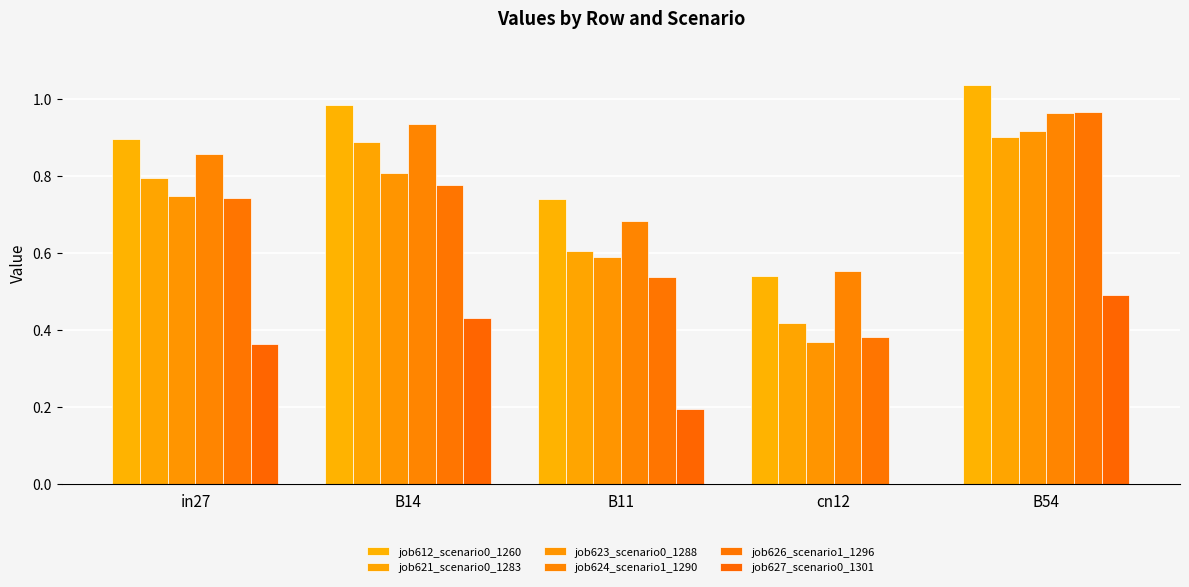

How many data points does each series have?

5